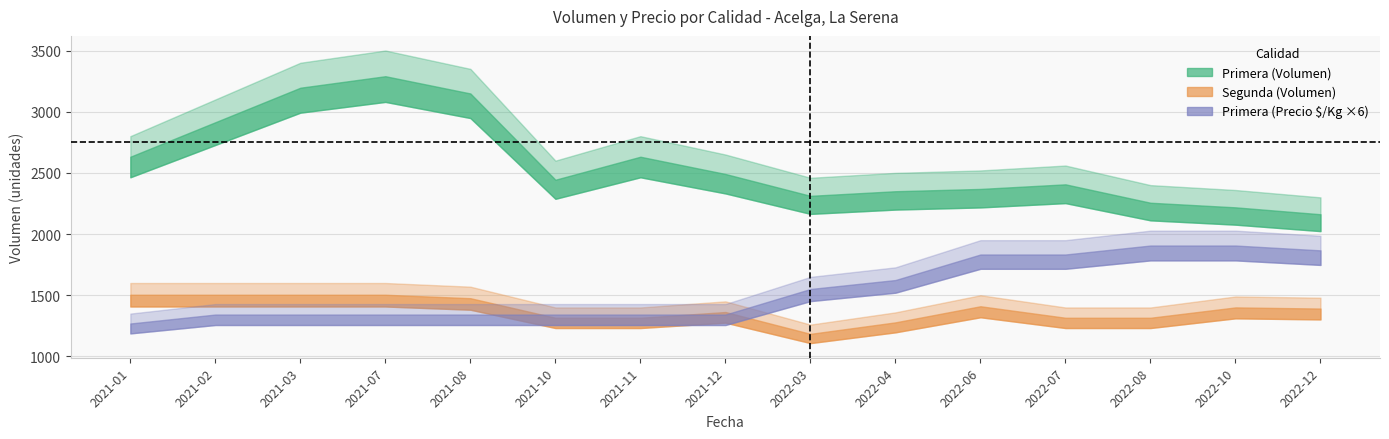

At which label does Segunda_Volumen reach its peak?

2021-01